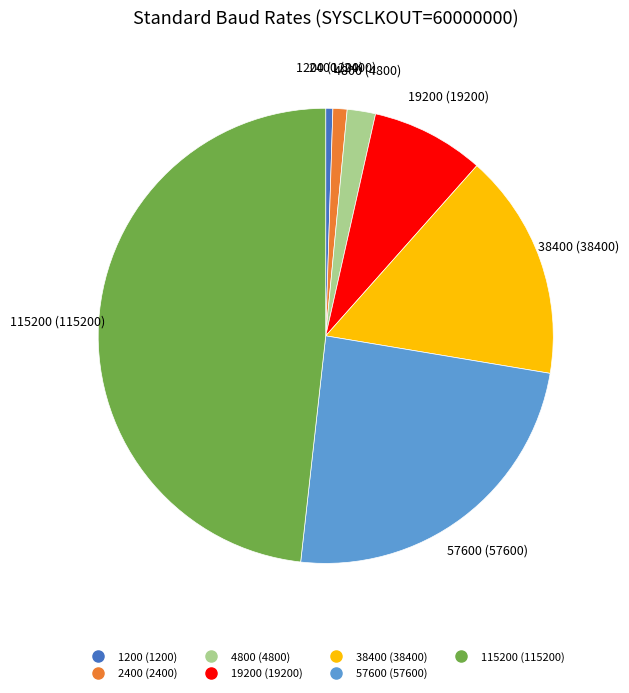

Approximately how many times larger is the value at 57600 compared to 4800?

12.0